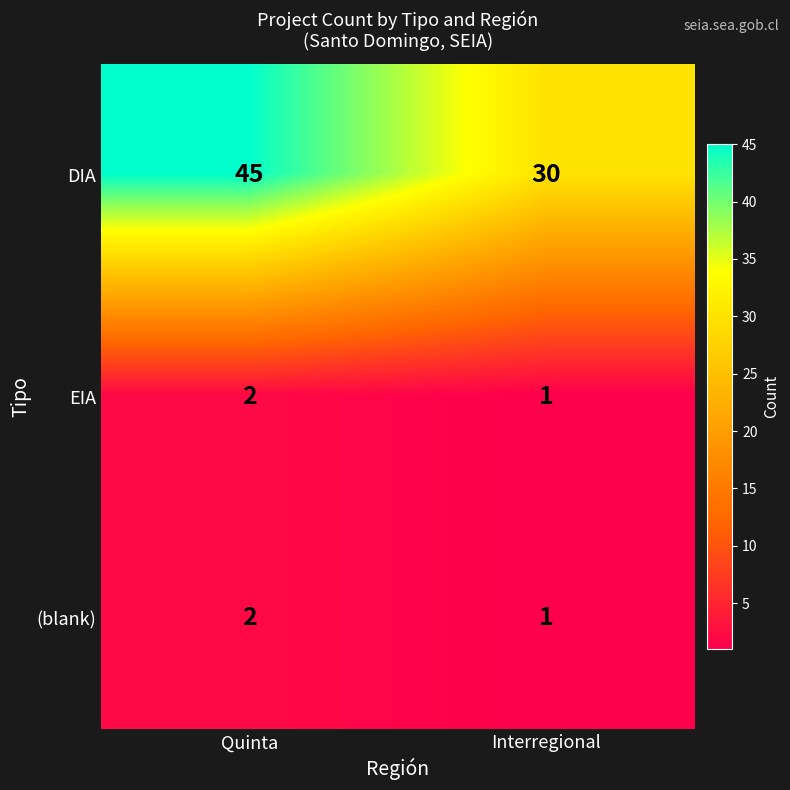

The (blank) series shows 2 at Interregional. True or false?

False